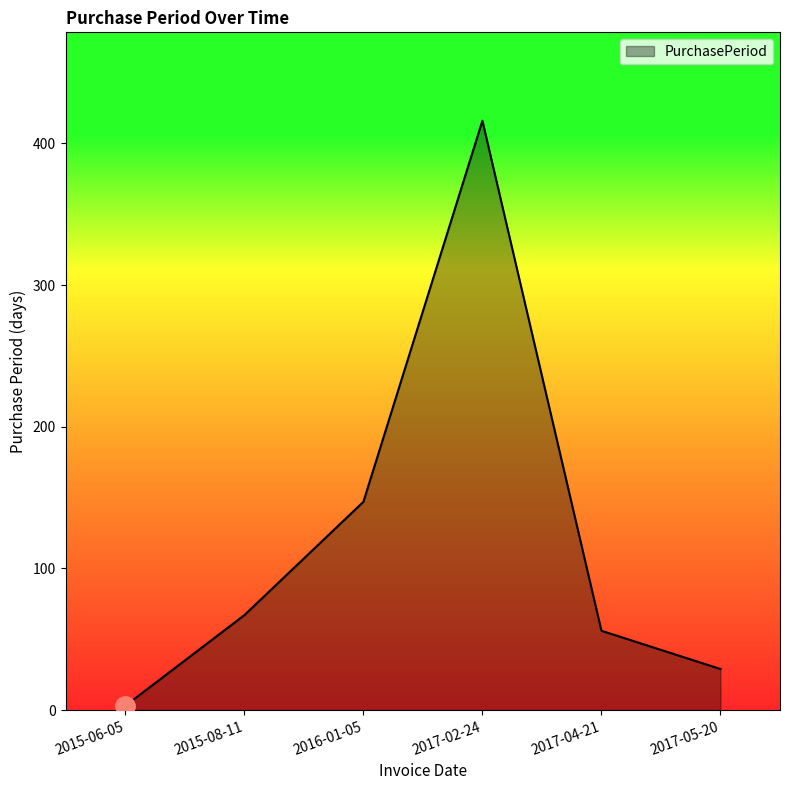

Where is the data nearest to the value 209?

2016-01-05